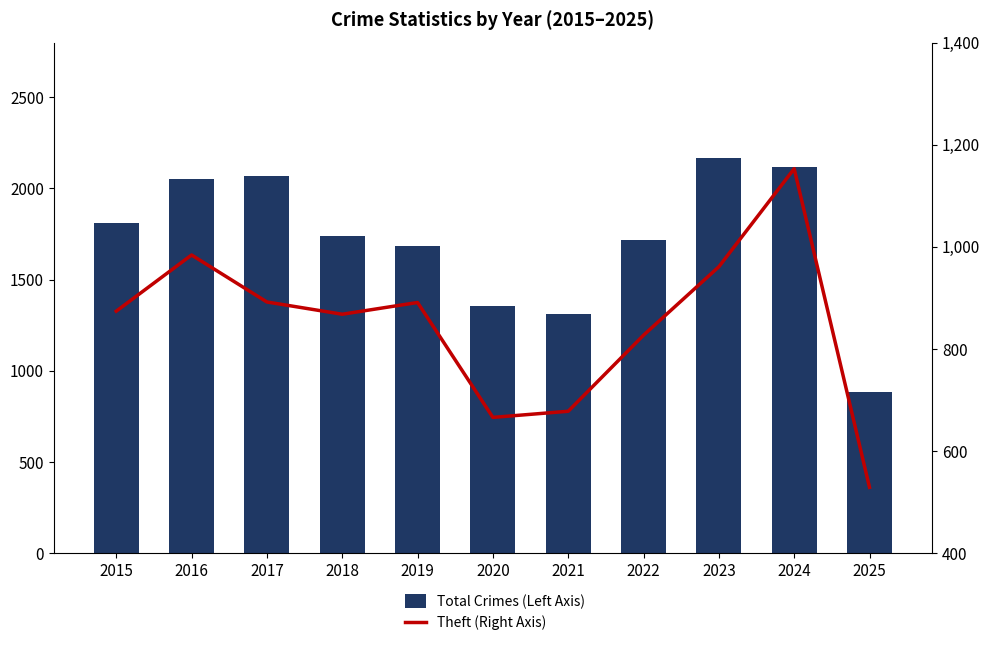

True or false: Total Crimes (Left Axis) has a value of 2439 at 2022.

False